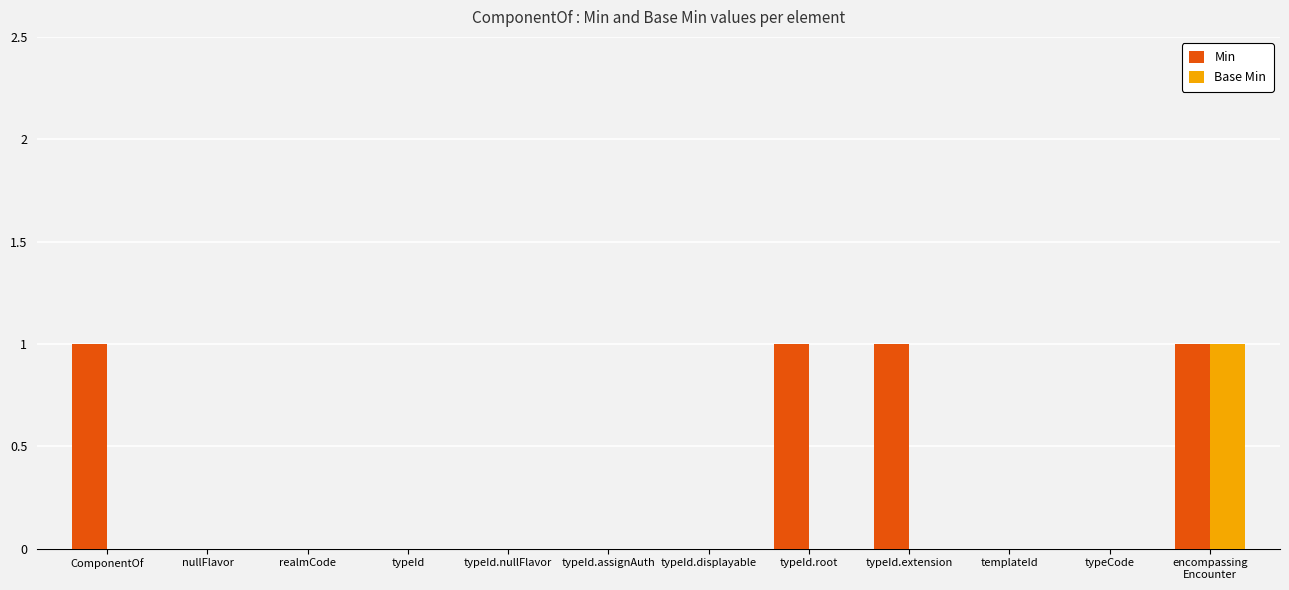

Reading left to right, transcribe all the data shown in this chart.

Min: 1	0	0	0	0	0	0	1	1	0	0	1
Base Min: 0	0	0	0	0	0	0	0	0	0	0	1